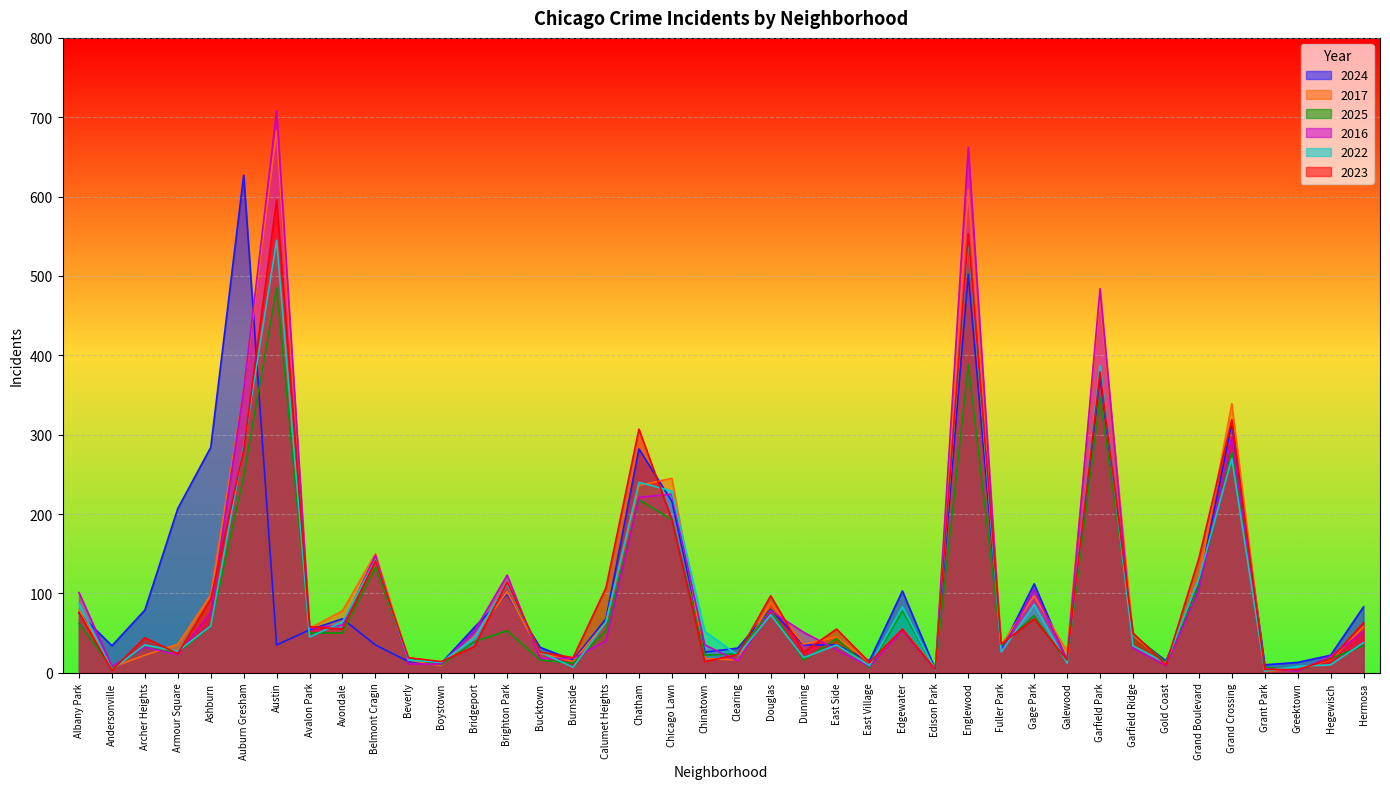

What are all the series names shown in the legend?

2024, 2017, 2025, 2016, 2022, 2023